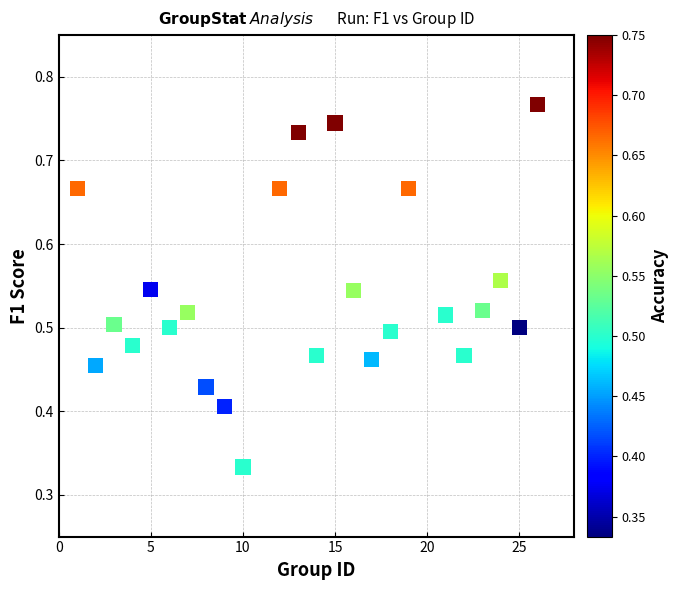

What is the range of X values (max minus min)?

25.0